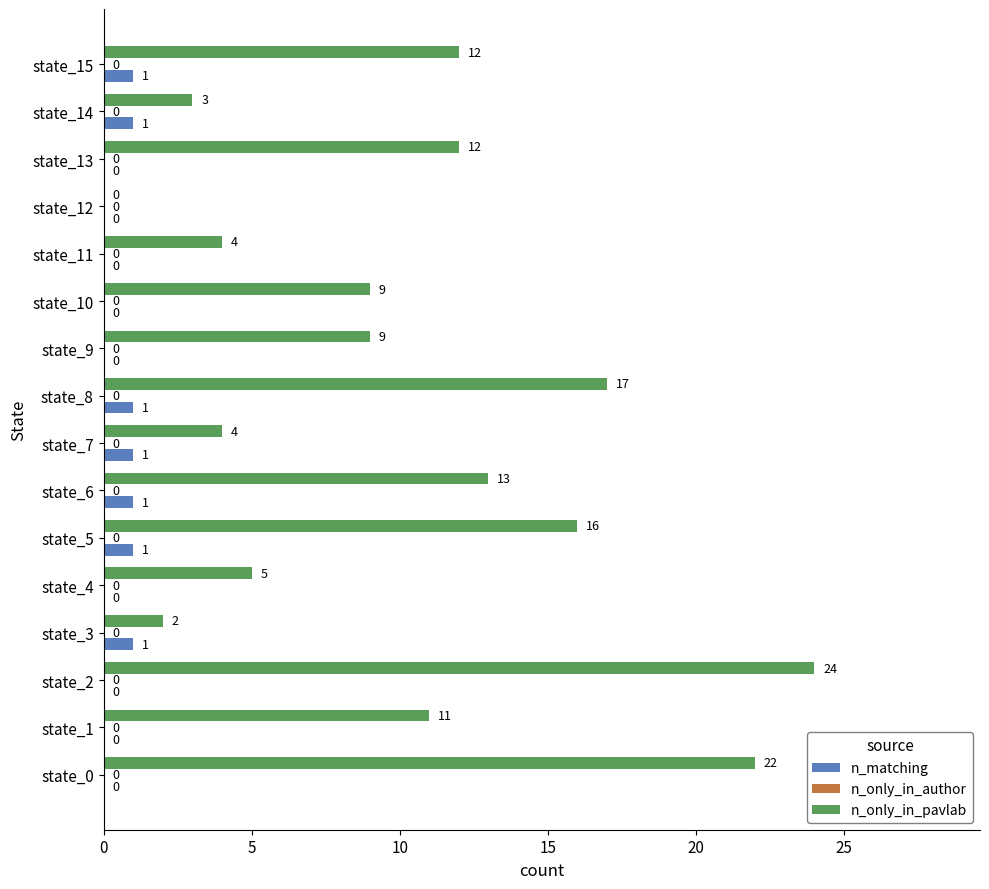

True or false: n_only_in_pavlab has a value of 24 at state_2.

True